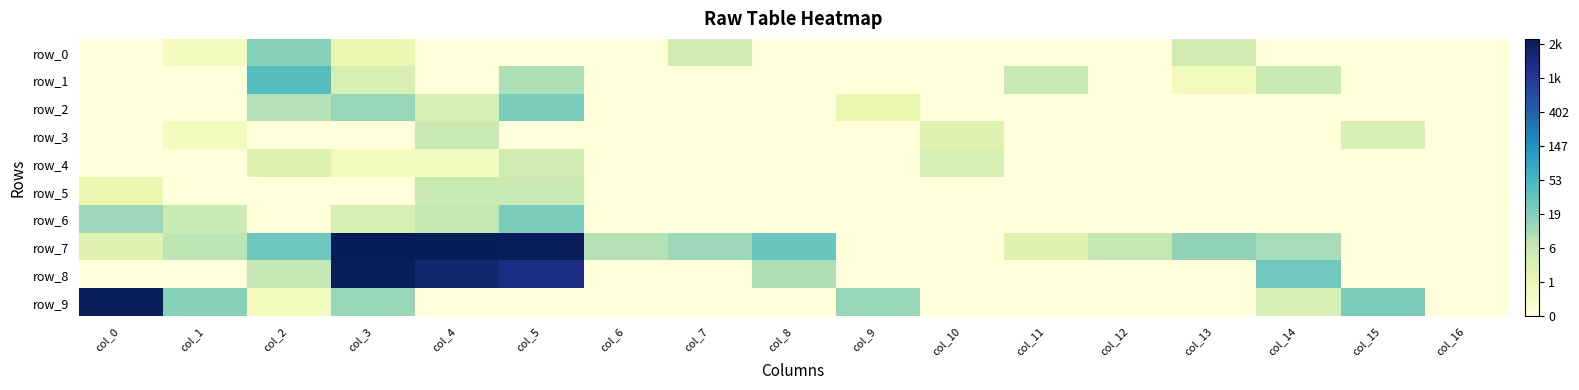

Is the value of row_0 at col_12 greater than the value of row_5 at col_11?

No